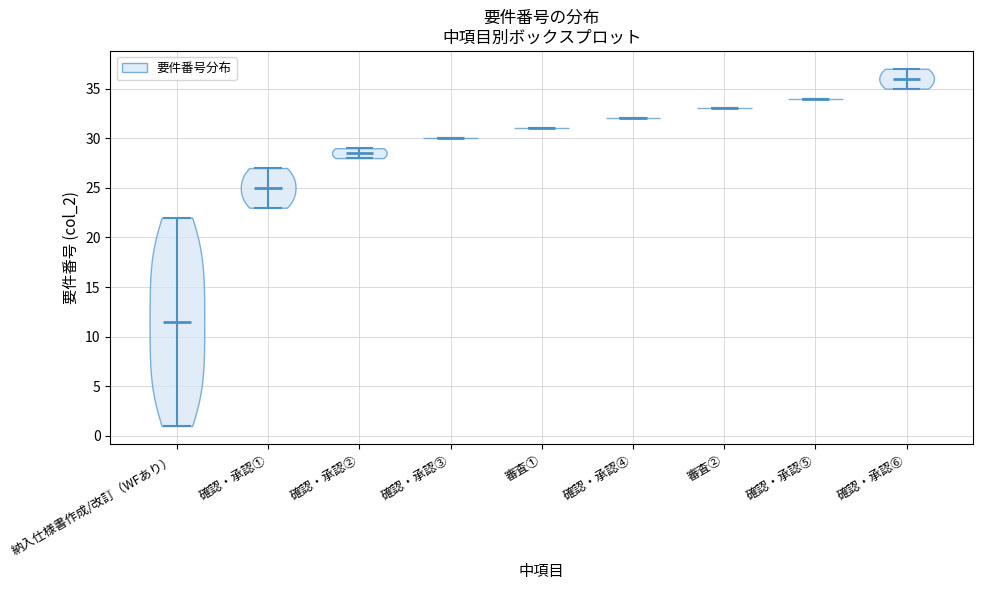

Reading left to right, read every violin against the y-axis: where its median line is, and the lowest and highest points it reaches. The values are not printed on the chart, so give them approximately, as read against the axis.

納入仕様書作成/改訂（WFあり）: median line 11.5, lowest point 1.0, highest point 22.0
確認・承認①: median line 25.0, lowest point 23.0, highest point 27.0
確認・承認②: median line 28.5, lowest point 28.0, highest point 29.0
確認・承認③: median line 30.0, lowest point 30.0, highest point 30.0
審査①: median line 31.0, lowest point 31.0, highest point 31.0
確認・承認④: median line 32.0, lowest point 32.0, highest point 32.0
審査②: median line 33.0, lowest point 33.0, highest point 33.0
確認・承認⑤: median line 34.0, lowest point 34.0, highest point 34.0
確認・承認⑥: median line 36.0, lowest point 35.0, highest point 37.0